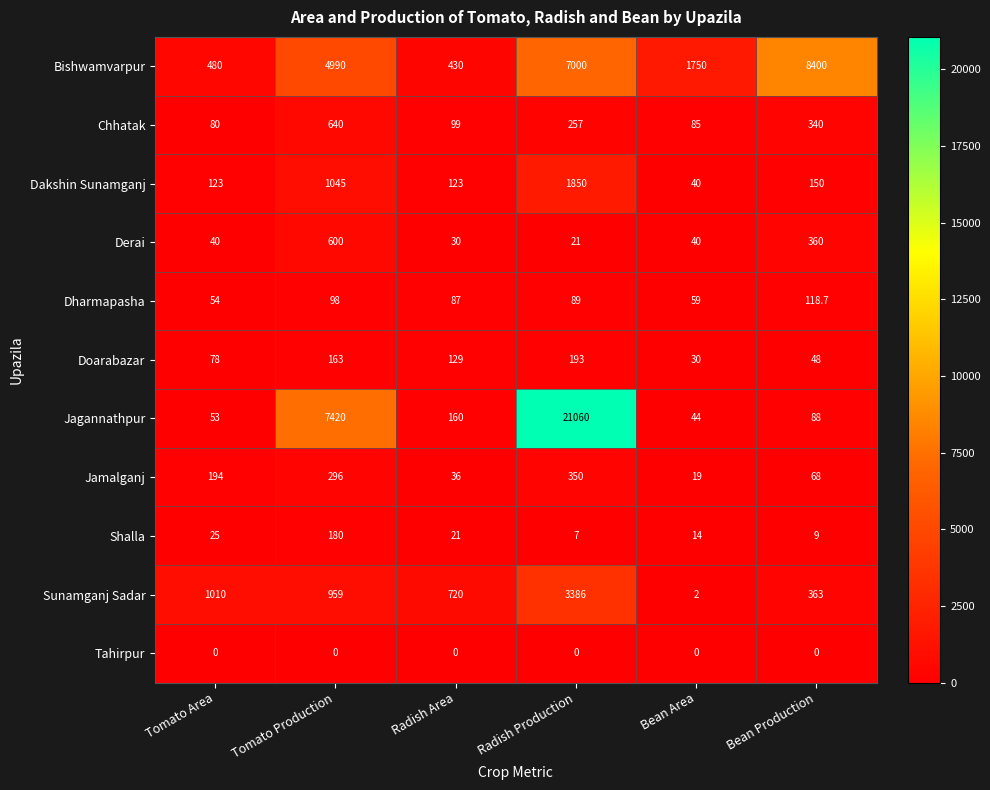

The Sunamganj Sadar series shows 1111.8 at Radish Area. True or false?

False